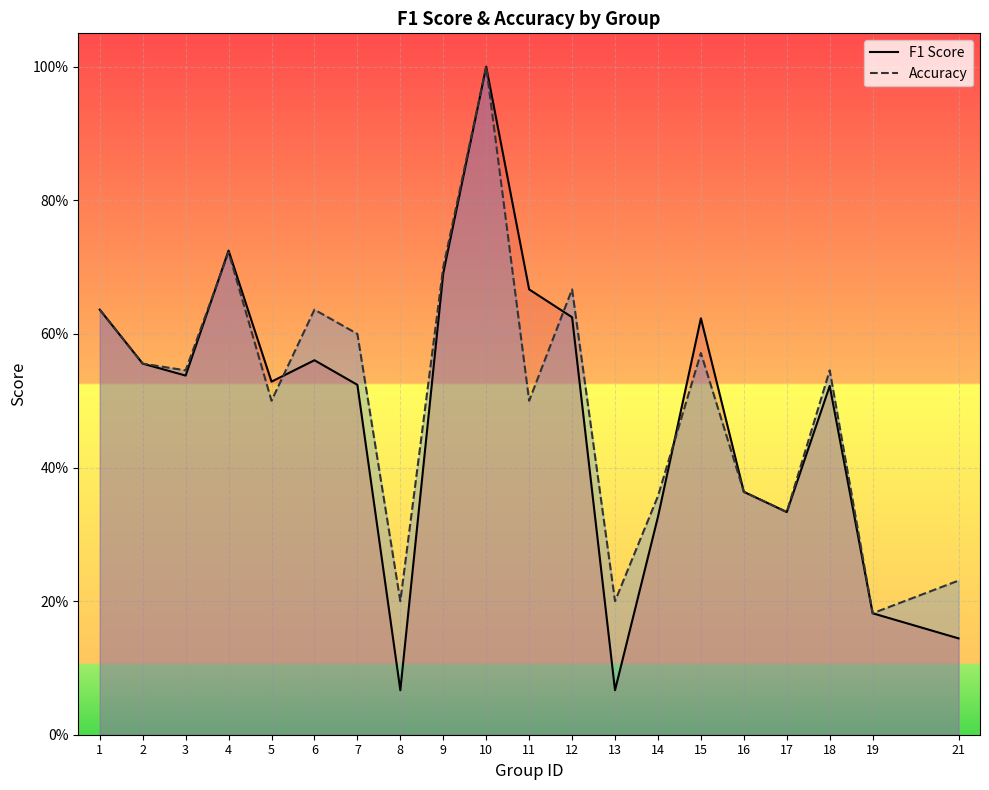

Between 8 and 4, which is larger?

4